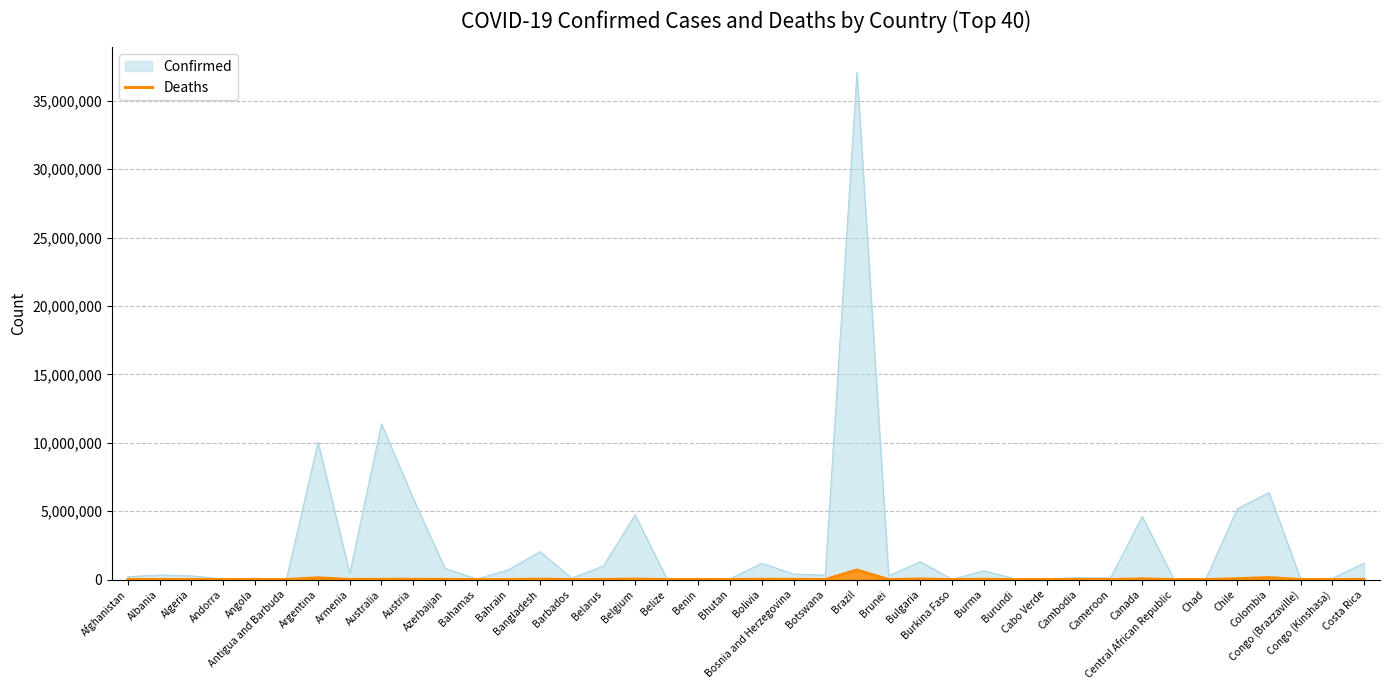

Rank the series by their average value, from highest to lowest.

Confirmed, Deaths